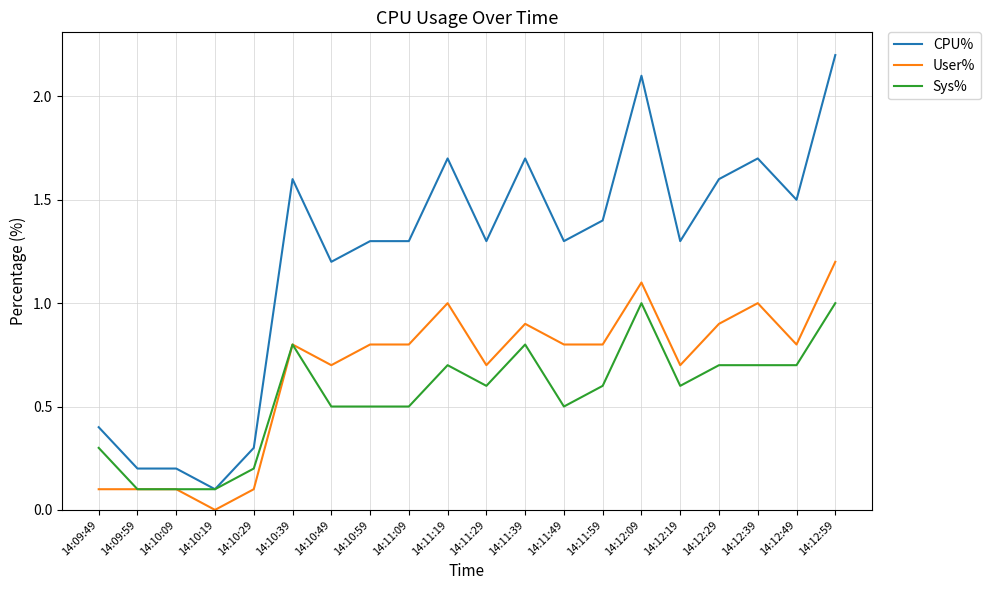

Is the value of User% at 14:10:49 greater than the value of Sys% at 14:12:59?

No